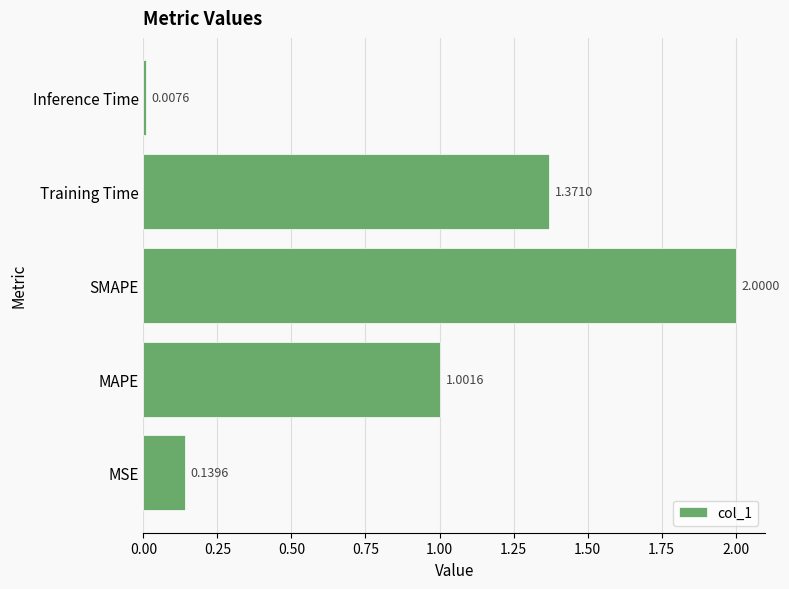

What is the sum of the values at MSE and MAPE?

1.1